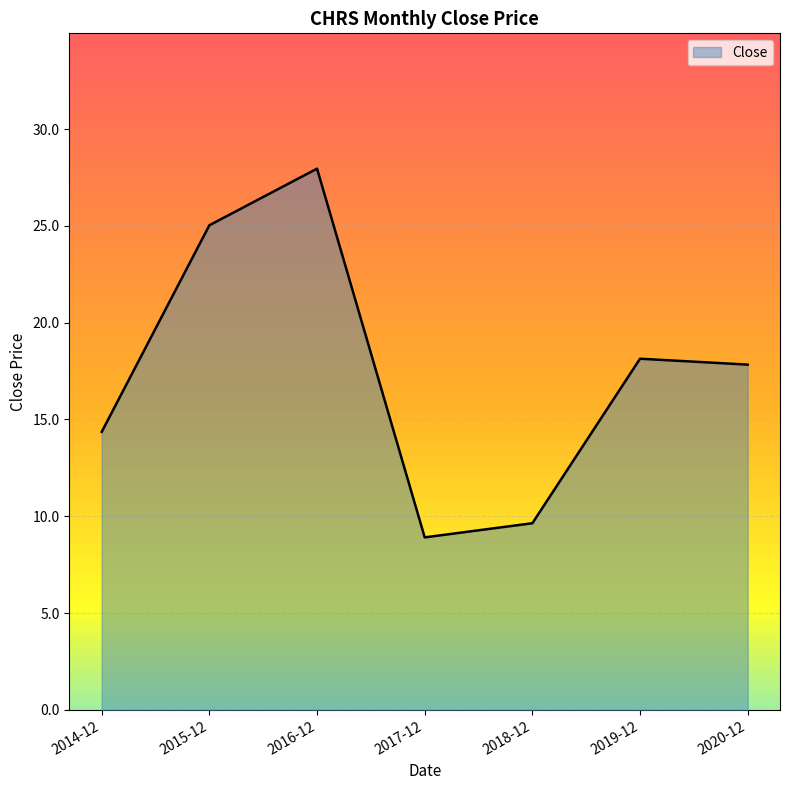

What is the difference between the maximum and minimum values?

19.0